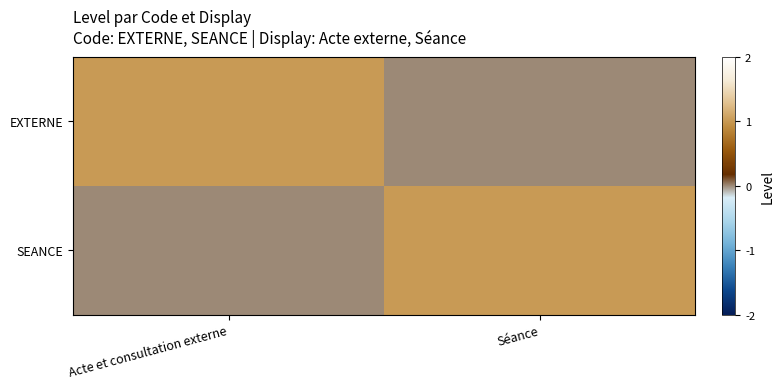

Between Acte et consultation externe and Séance, which series saw the biggest shift?

EXTERNE